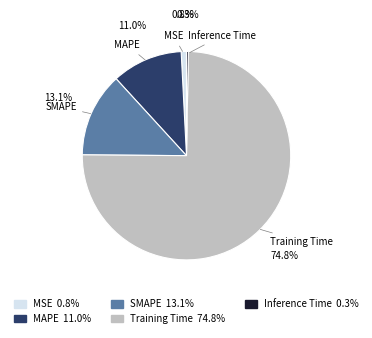

What is the smallest slice in the pie chart?

Inference Time